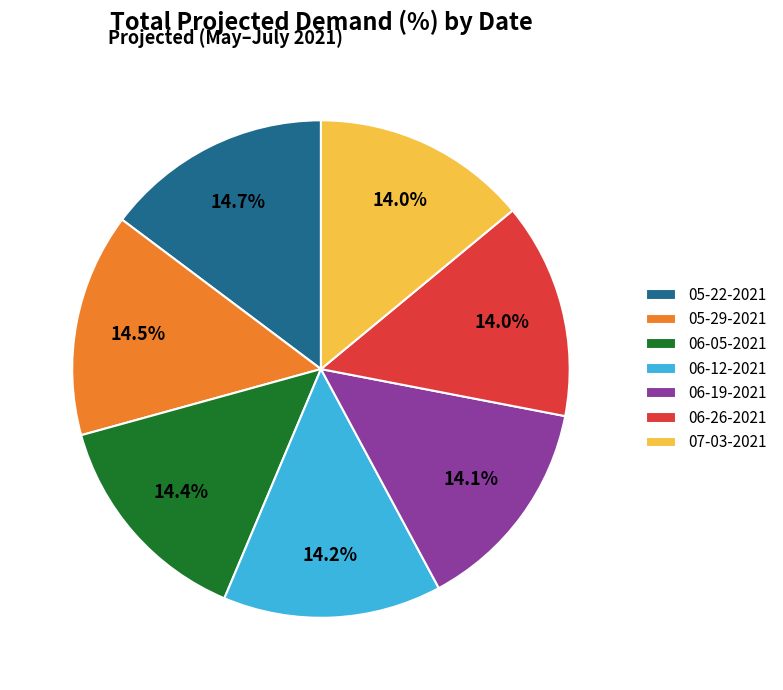

How many slices are in this pie chart?

7